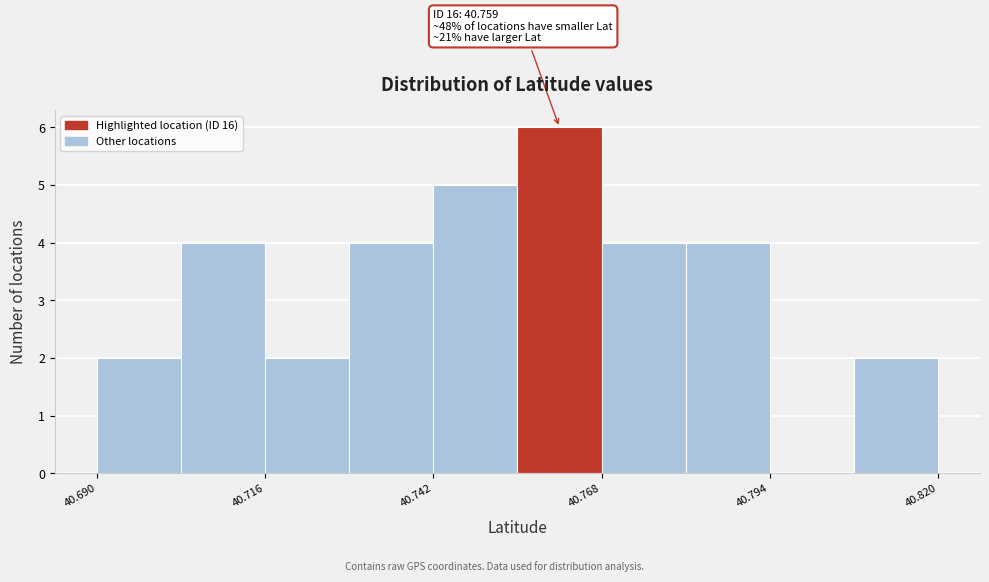

Read against the x-axis, roughly where is the centre of the tallest bar?

40.760